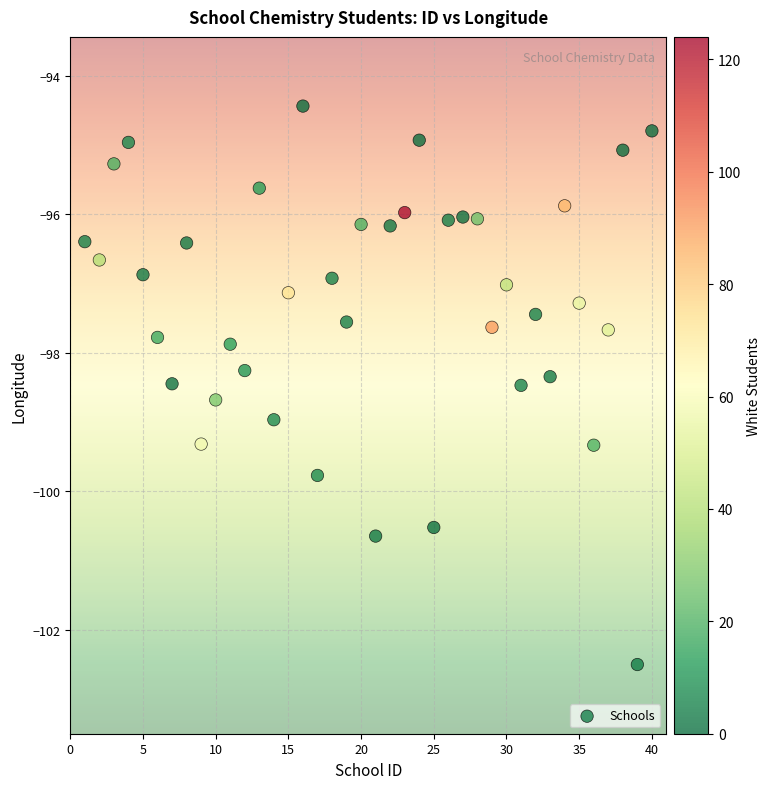

What is the range of Y values (max minus min)?

8.1